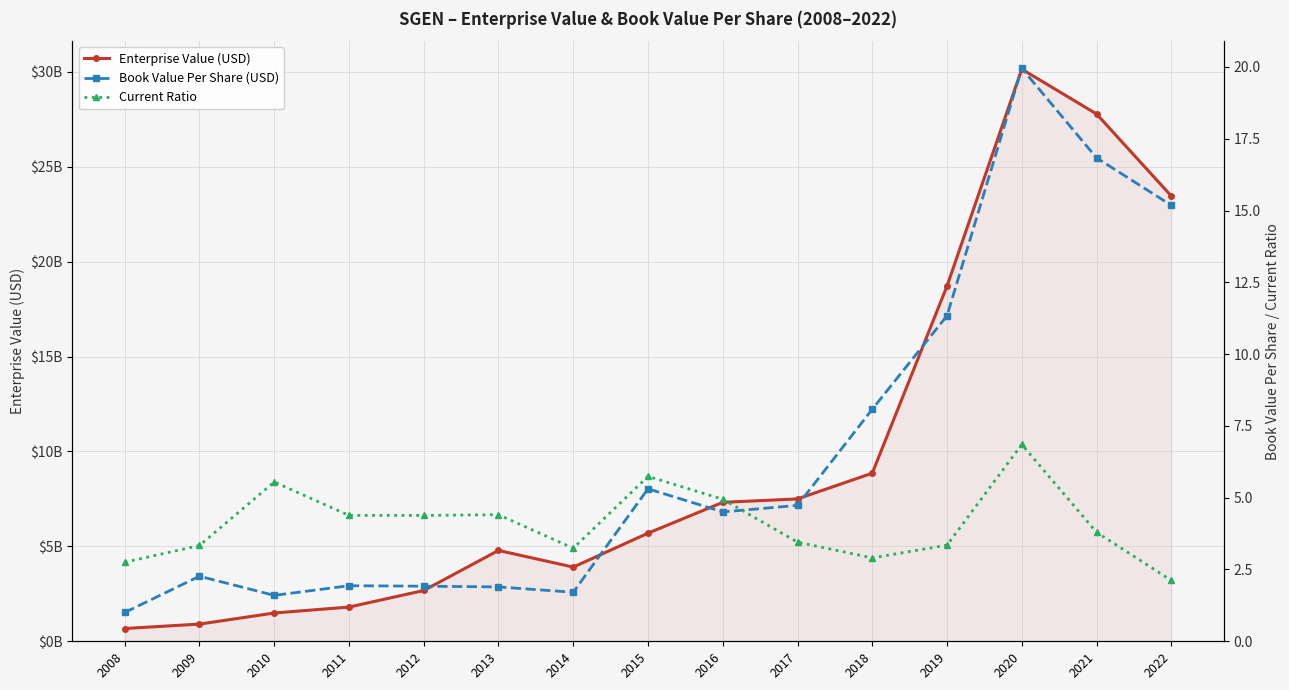

Between 2010 and 2022, which series saw the biggest shift?

EnterpriseValue